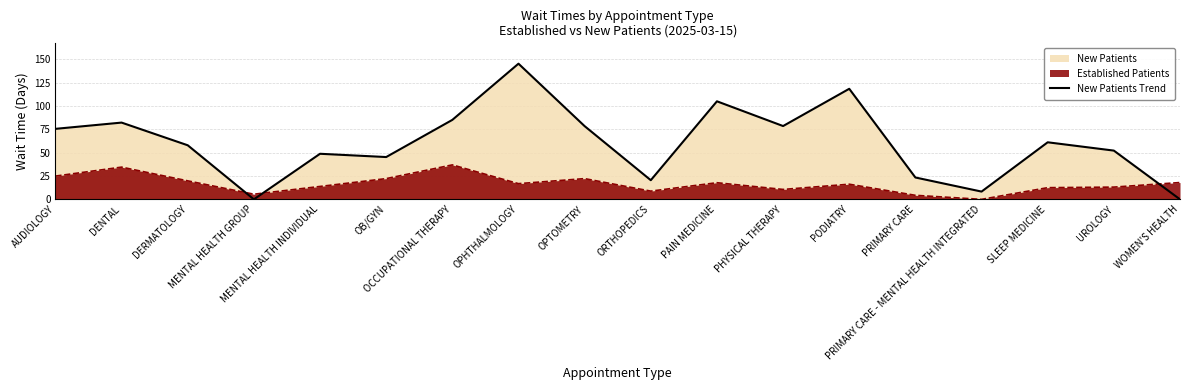

Which label corresponds to the largest value in the chart?

OPHTHALMOLOGY